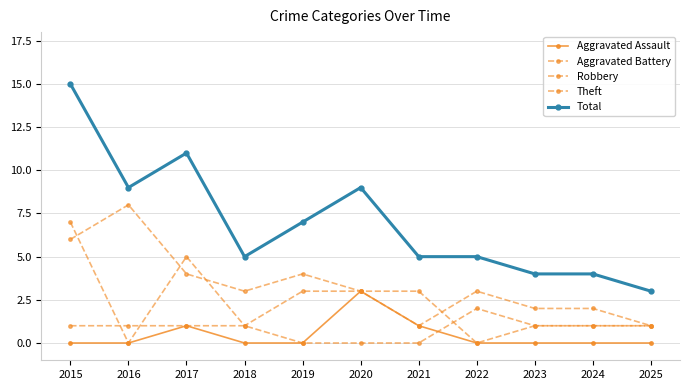

Reading left to right, what are all the values shown in this chart?

Aggravated Assault: 2015=0	2016=0	2017=1	2018=0	2019=0	2020=3	2021=1	2022=0	2023=0	2024=0	2025=0
Aggravated Battery: 2015=1	2016=1	2017=1	2018=1	2019=0	2020=0	2021=0	2022=2	2023=1	2024=1	2025=1
Robbery: 2015=7	2016=0	2017=5	2018=1	2019=3	2020=3	2021=3	2022=0	2023=1	2024=1	2025=1
Theft: 2015=6	2016=8	2017=4	2018=3	2019=4	2020=3	2021=1	2022=3	2023=2	2024=2	2025=1
Total: 2015=15	2016=9	2017=11	2018=5	2019=7	2020=9	2021=5	2022=5	2023=4	2024=4	2025=3